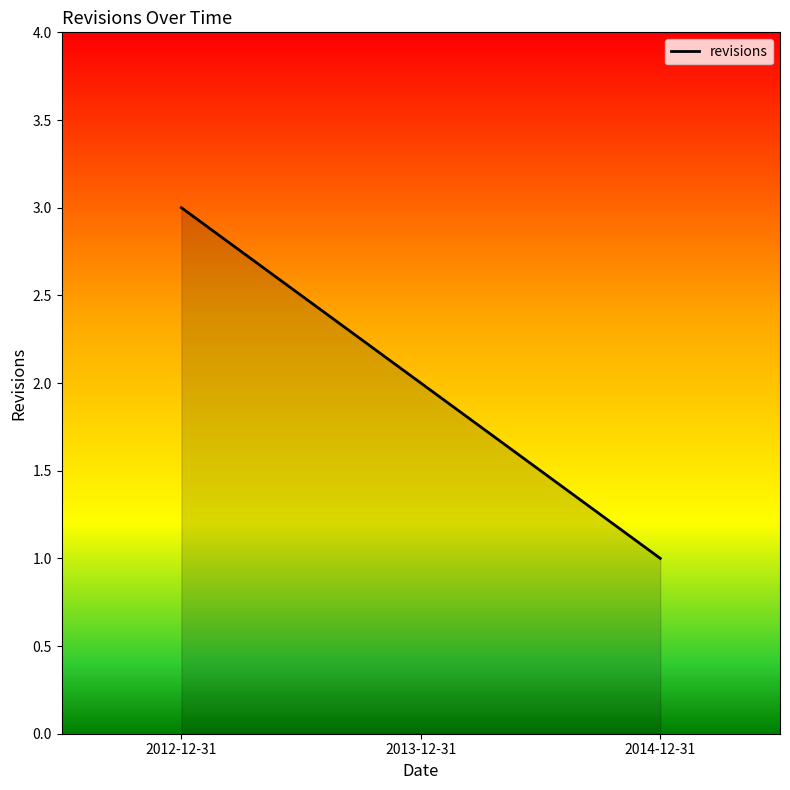

What is the sum of all values?

6